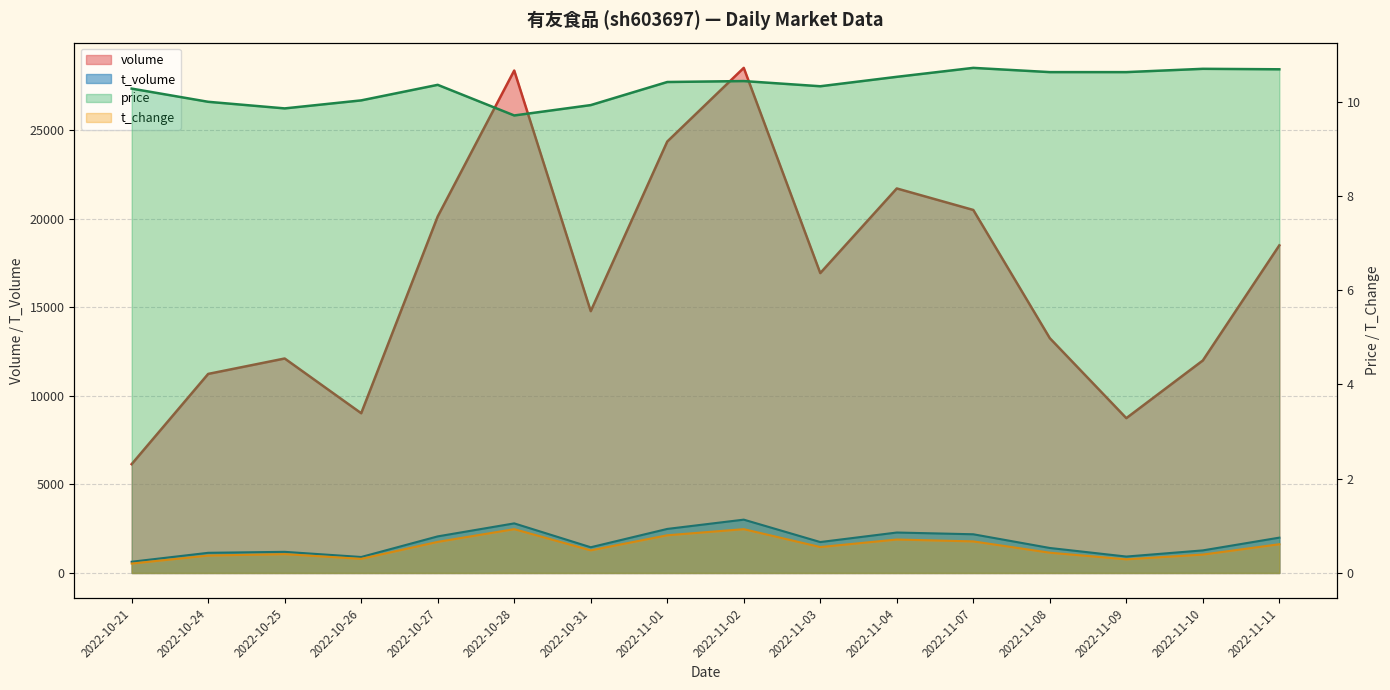

Rank the series at 2022-10-25 from lowest to highest value.

t_change, price, t_volume, volume